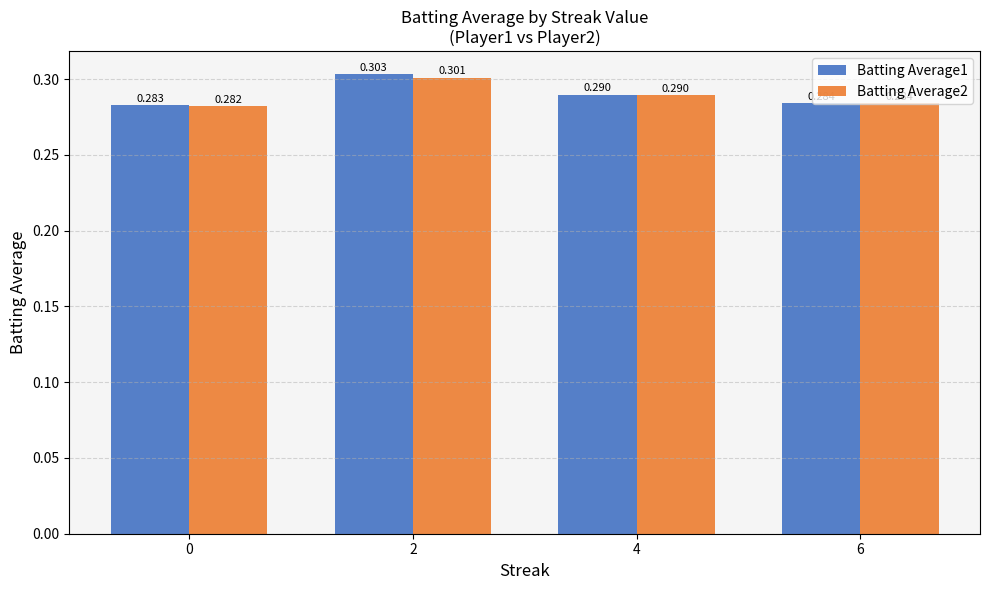

The Batting Average1 series shows 0.3 at 4. True or false?

True